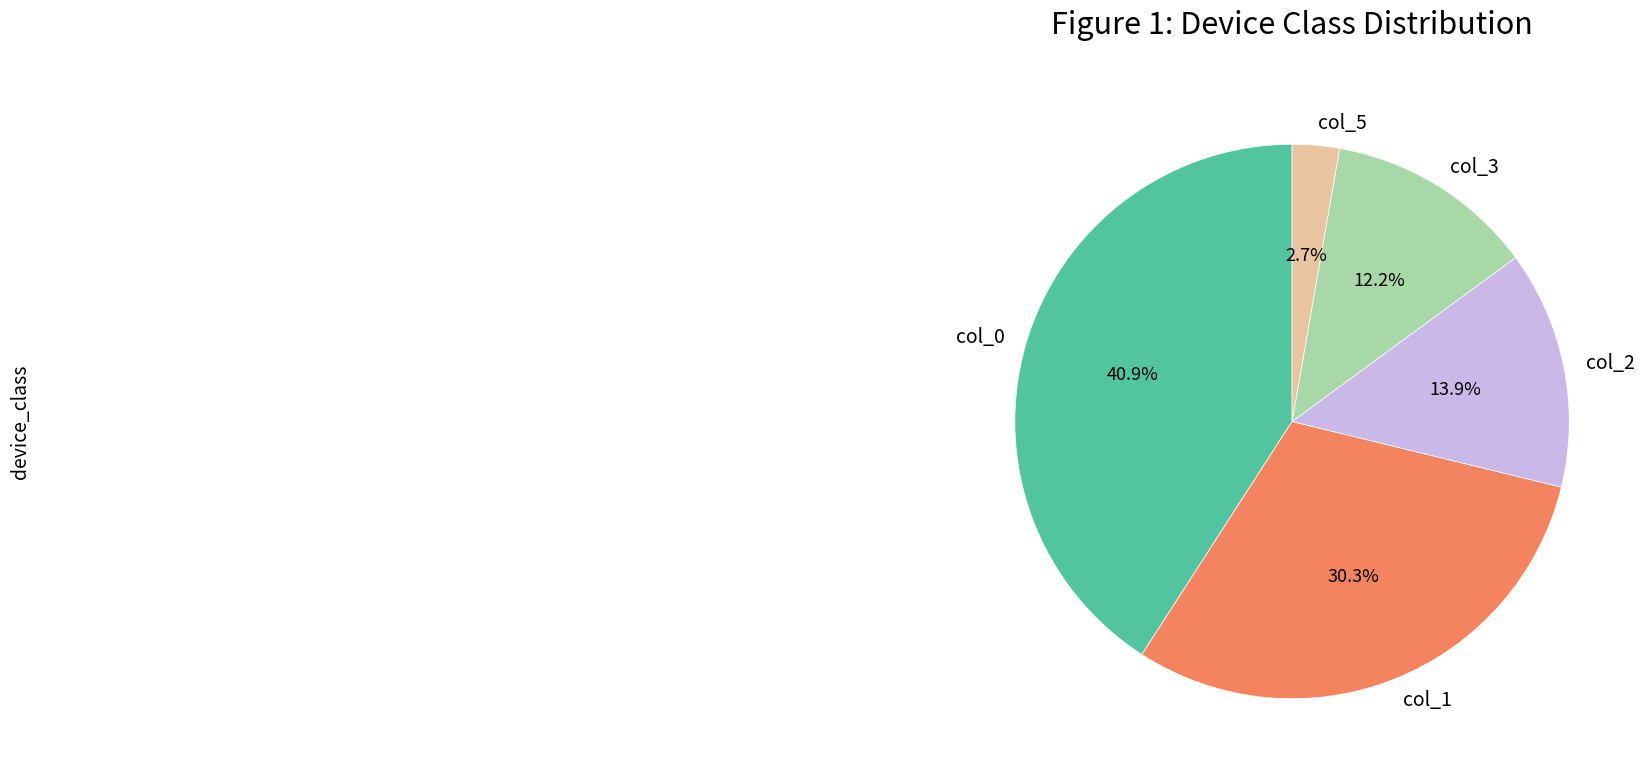

Between col_5 and col_1, which is larger?

col_1